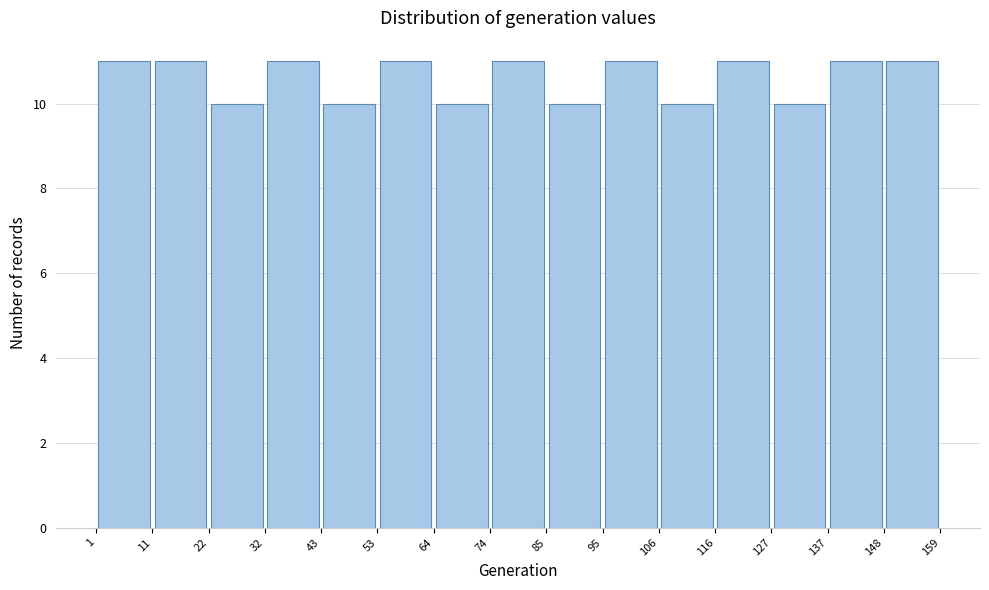

Reading left to right, list every bar in this chart as the range it spans on the x-axis followed by its height. The values are not printed on the chart, so give them approximately, as read against the axis.

1 to 11: 11
11 to 22: 11
22 to 32: 10
32 to 43: 11
43 to 53: 10
53 to 64: 11
64 to 74: 10
74 to 85: 11
85 to 95: 10
95 to 106: 11
106 to 116: 10
116 to 127: 11
127 to 137: 10
137 to 148: 11
148 to 159: 11